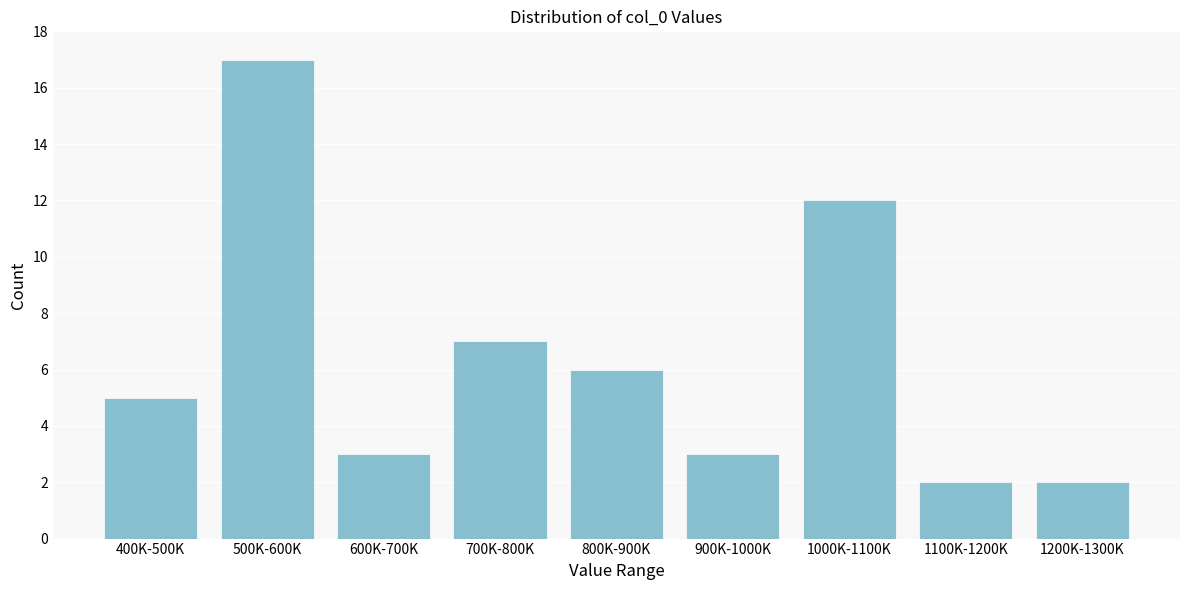

Reading left to right, list all the values displayed in this chart.

400K-500K=5	500K-600K=17	600K-700K=3	700K-800K=7	800K-900K=6	900K-1000K=3	1000K-1100K=12	1100K-1200K=2	1200K-1300K=2